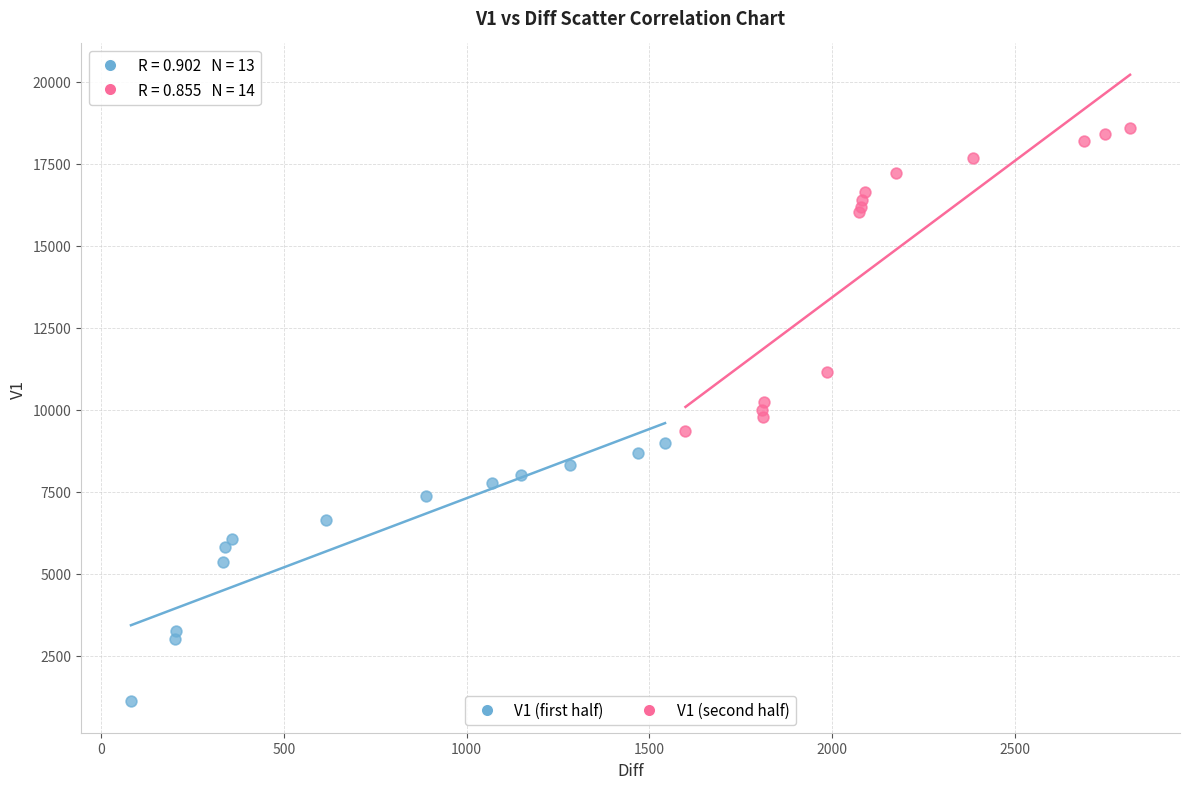

Which series reaches the minimum Y coordinate?

V1 (first half)